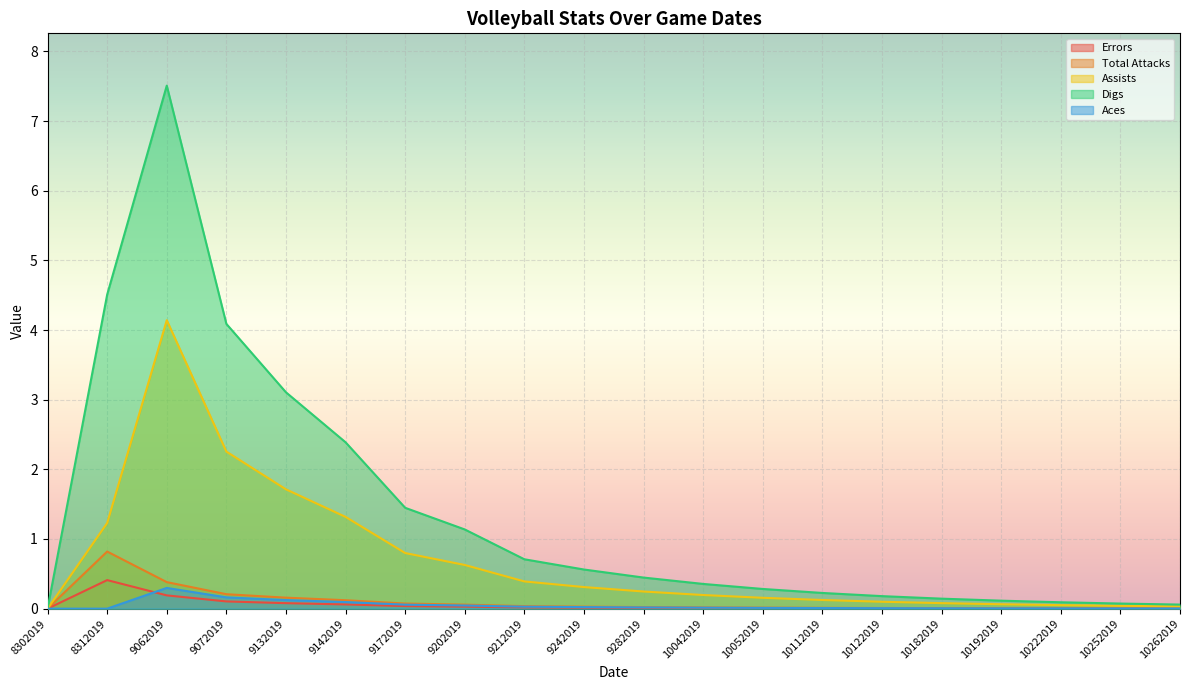

Reading right to left, list all the values displayed in this chart.

Errors: 10262019=0.0	10252019=0.0	10222019=0.0	10192019=0.0	10182019=0.0	10122019=0.0	10112019=0.0	10052019=0.0	10042019=0.0	9282019=0.0	9242019=0.0	9212019=0.0	9202019=0.0	9172019=0.0	9142019=0.1	9132019=0.1	9072019=0.1	9062019=0.2	8312019=0.4	8302019=0.0
Total Attacks: 10262019=0.0	10252019=0.0	10222019=0.0	10192019=0.0	10182019=0.0	10122019=0.0	10112019=0.0	10052019=0.0	10042019=0.0	9282019=0.0	9242019=0.0	9212019=0.0	9202019=0.1	9172019=0.1	9142019=0.1	9132019=0.2	9072019=0.2	9062019=0.4	8312019=0.8	8302019=0.0
Assists: 10262019=0.0	10252019=0.0	10222019=0.1	10192019=0.1	10182019=0.1	10122019=0.1	10112019=0.1	10052019=0.2	10042019=0.2	9282019=0.2	9242019=0.3	9212019=0.4	9202019=0.6	9172019=0.8	9142019=1.3	9132019=1.7	9072019=2.3	9062019=4.1	8312019=1.2	8302019=0.0
Digs: 10262019=0.1	10252019=0.1	10222019=0.1	10192019=0.1	10182019=0.1	10122019=0.2	10112019=0.2	10052019=0.3	10042019=0.4	9282019=0.4	9242019=0.6	9212019=0.7	9202019=1.1	9172019=1.4	9142019=2.4	9132019=3.1	9072019=4.1	9062019=7.5	8312019=4.5	8302019=0.0
Aces: 10262019=0.0	10252019=0.0	10222019=0.0	10192019=0.0	10182019=0.0	10122019=0.0	10112019=0.0	10052019=0.0	10042019=0.0	9282019=0.0	9242019=0.0	9212019=0.0	9202019=0.0	9172019=0.1	9142019=0.1	9132019=0.1	9072019=0.2	9062019=0.3	8312019=0.0	8302019=0.0